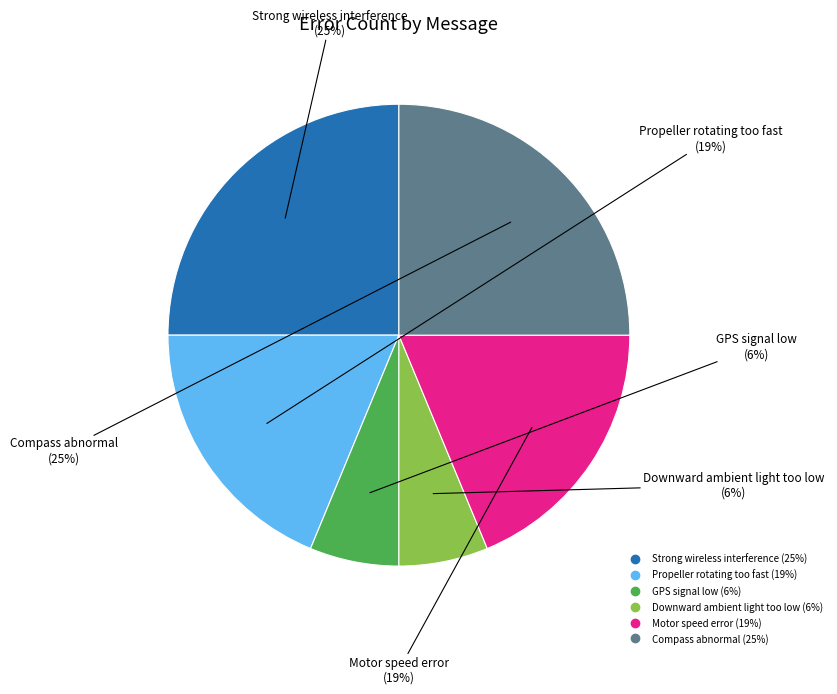

True or false: Strong wireless interference accounts for 14% of the total.

False